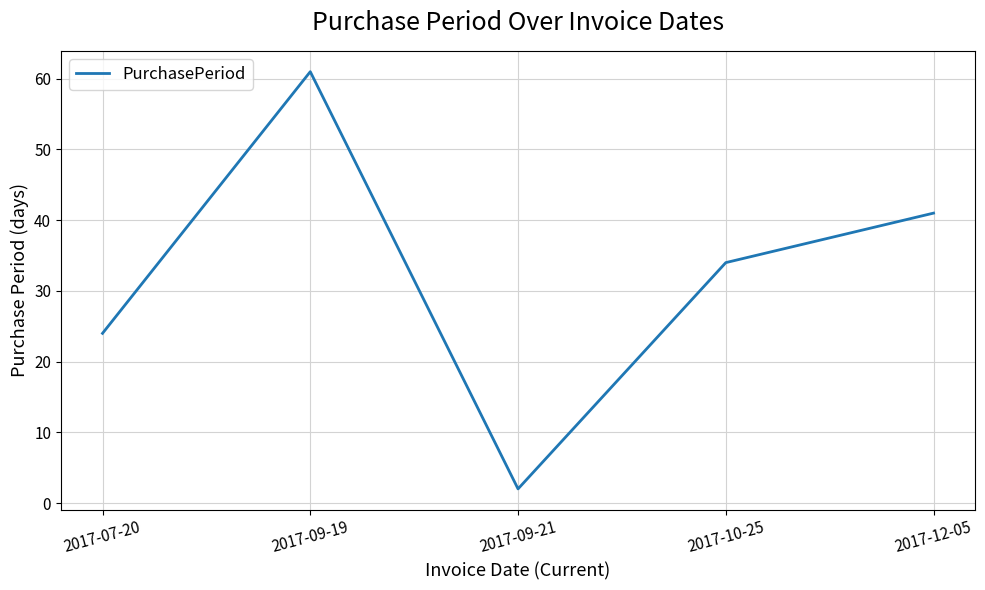

True or false: the data has more than 0 interior local peaks.

True